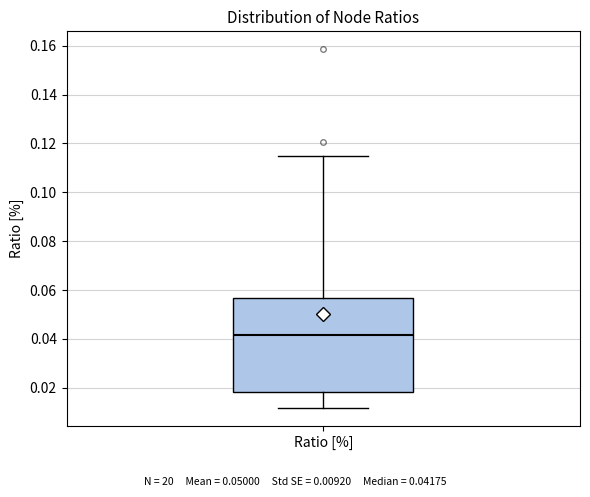

Transcribe this box plot: give where the median line is, the range the box spans, and where the two whiskers end, as read against the y-axis. The values are not printed on the chart, so give them approximately, as read against the axis.

median 0.042, box 0.018 to 0.056, whiskers 0.012 to 0.114